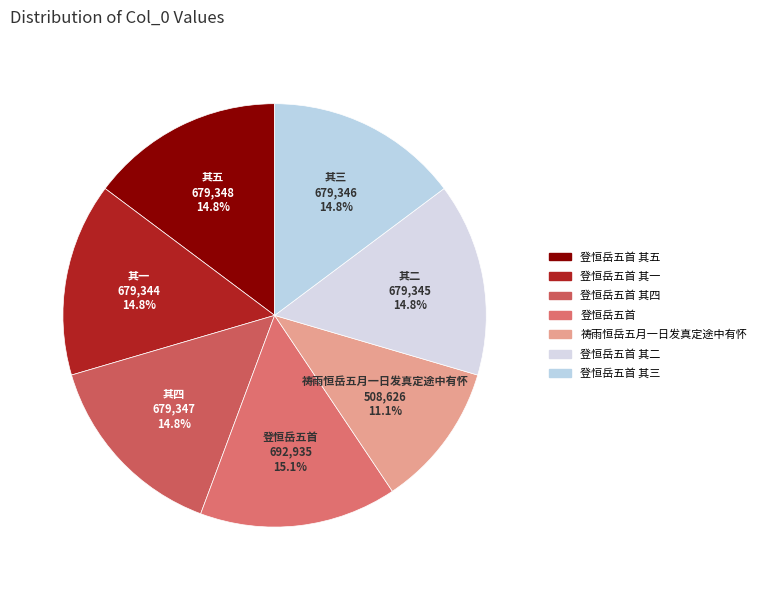

True or false: 登恒岳五首 accounts for 24% of the total.

False